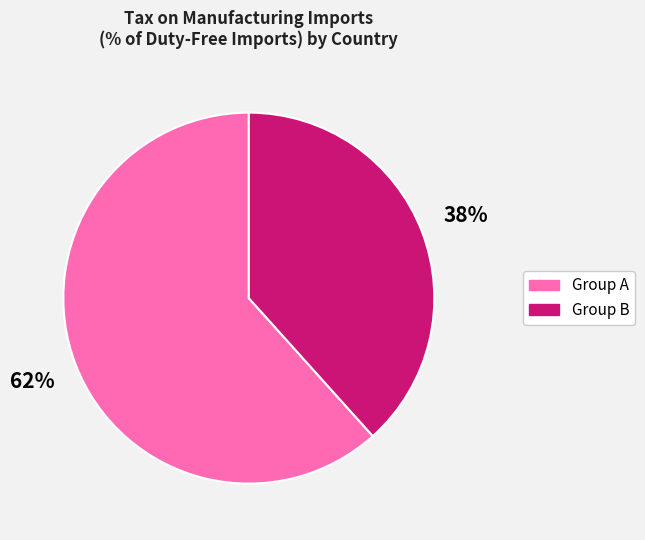

Is there any slice that represents more than half of the pie?

Yes